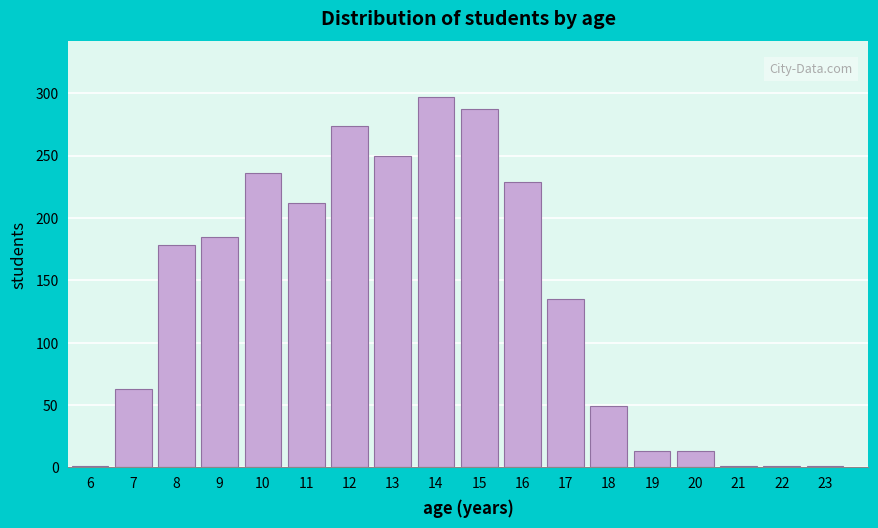

Reading right to left, transcribe all the data shown in this chart.

23=1	22=1	21=1	20=13	19=13	18=49	17=135	16=229	15=287	14=297	13=250	12=274	11=212	10=236	9=185	8=178	7=63	6=1